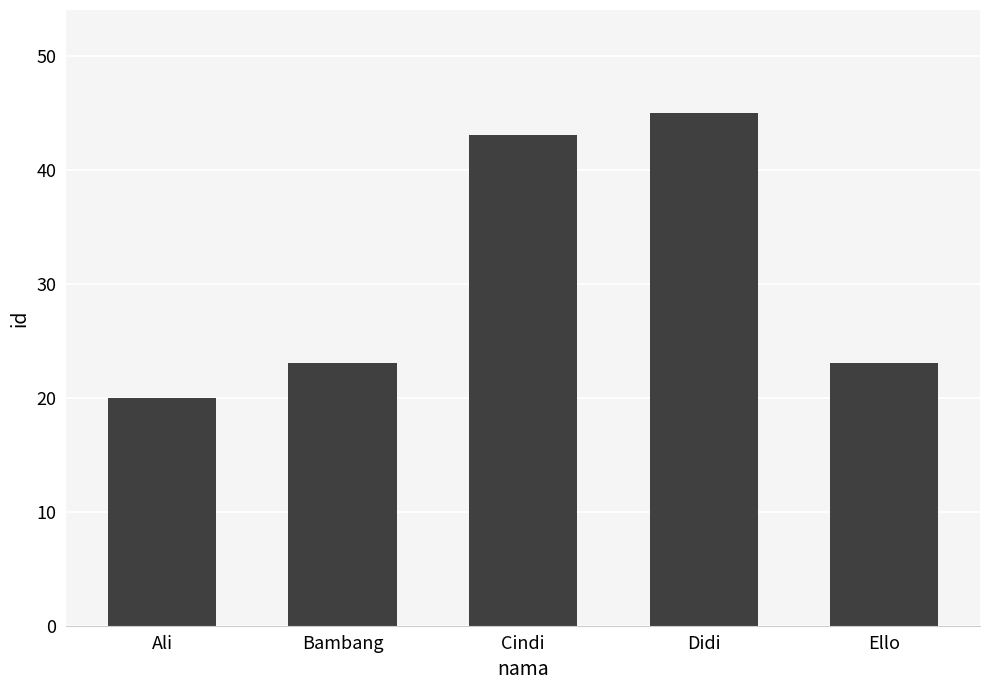

Is it true that the value at Cindi is 43?

True